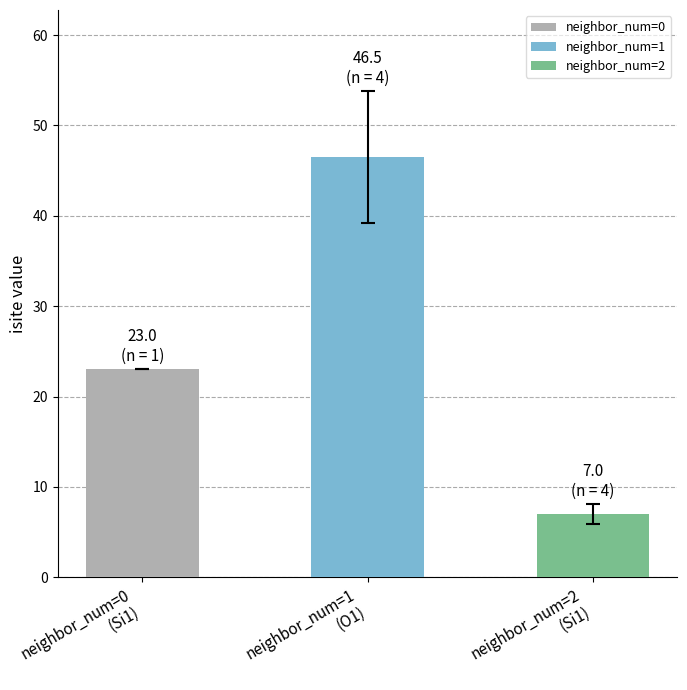

Rank the categories by value from lowest to highest.

neighbor_num=2
(Si1), neighbor_num=0
(Si1), neighbor_num=1
(O1)